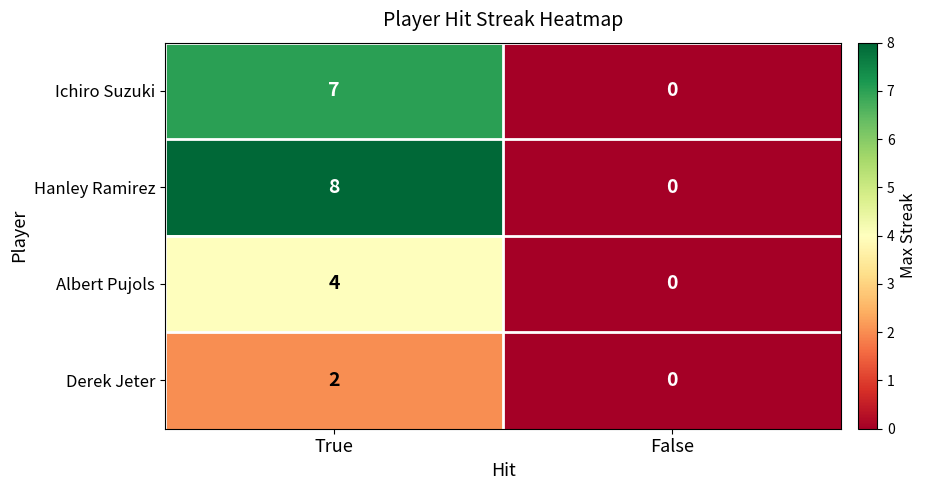

Rank the categories by Derek Jeter value from lowest to highest.

False, True